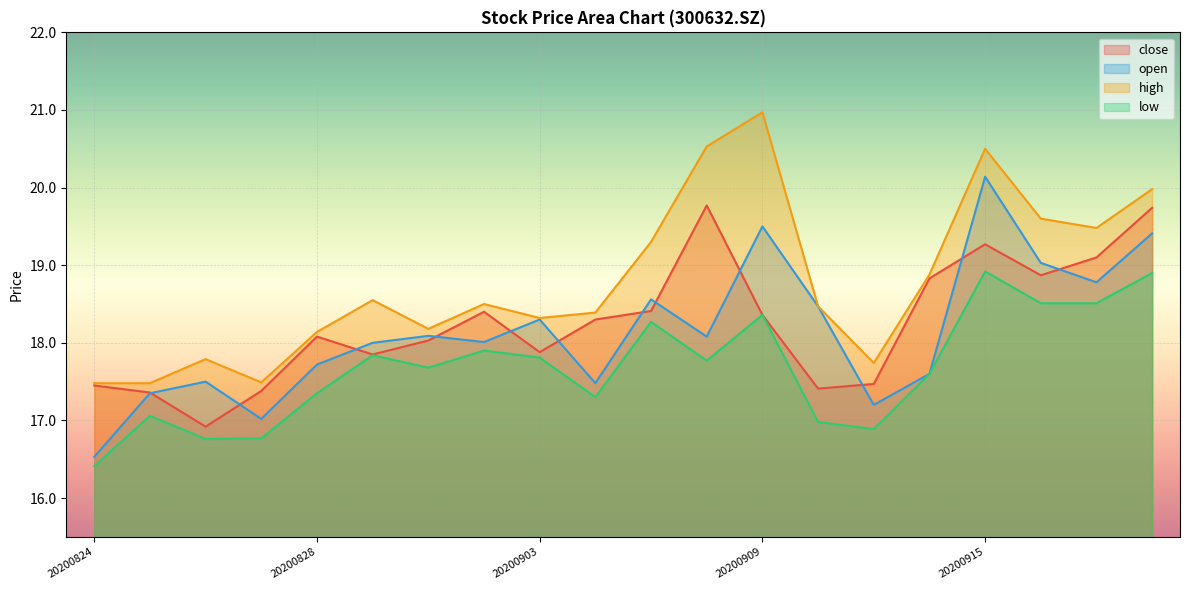

At how many categories does at least one series exceed 20?

3